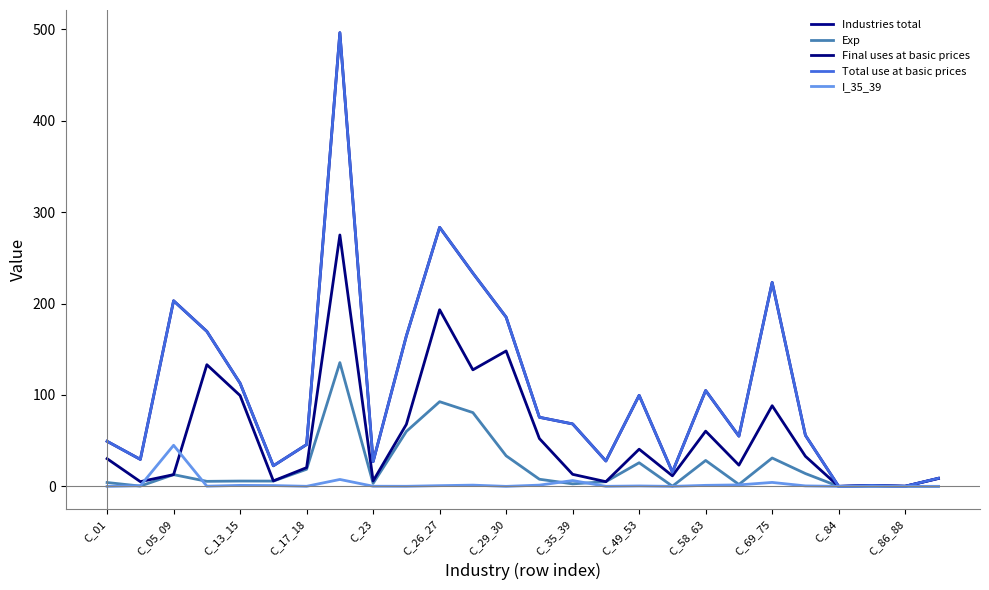

What is the value of the Final uses at basic prices point at the 16th from the left?

5.1